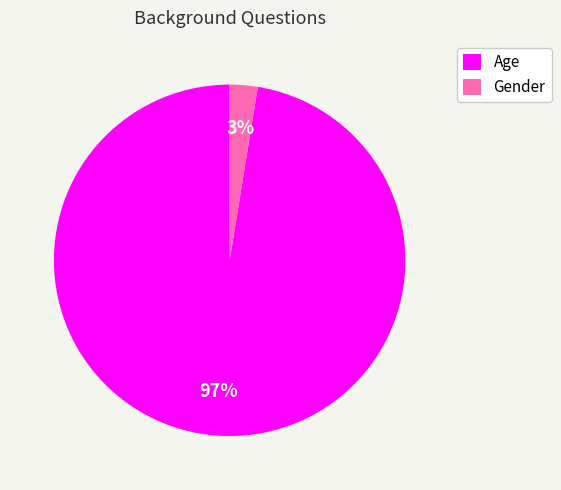

Which category has the biggest portion of the pie?

Age